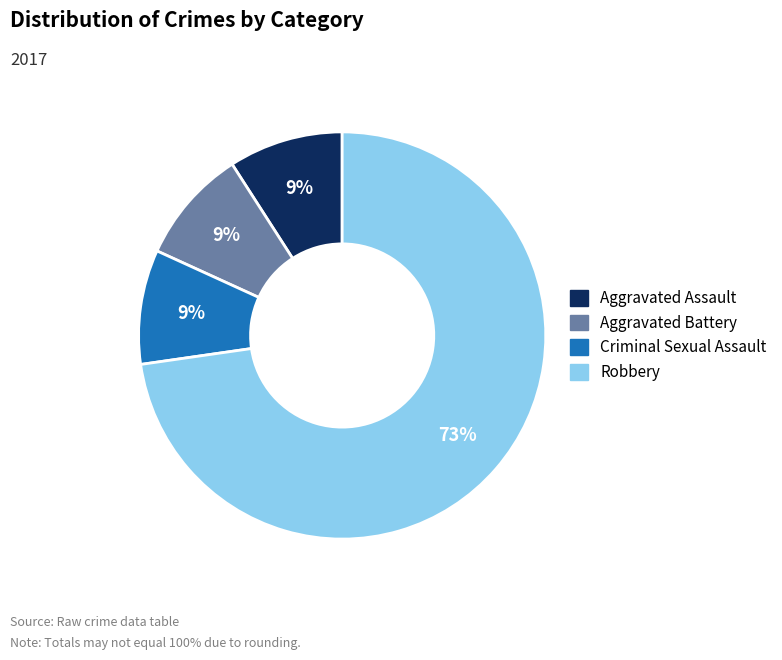

Is there a majority slice in this chart?

Yes